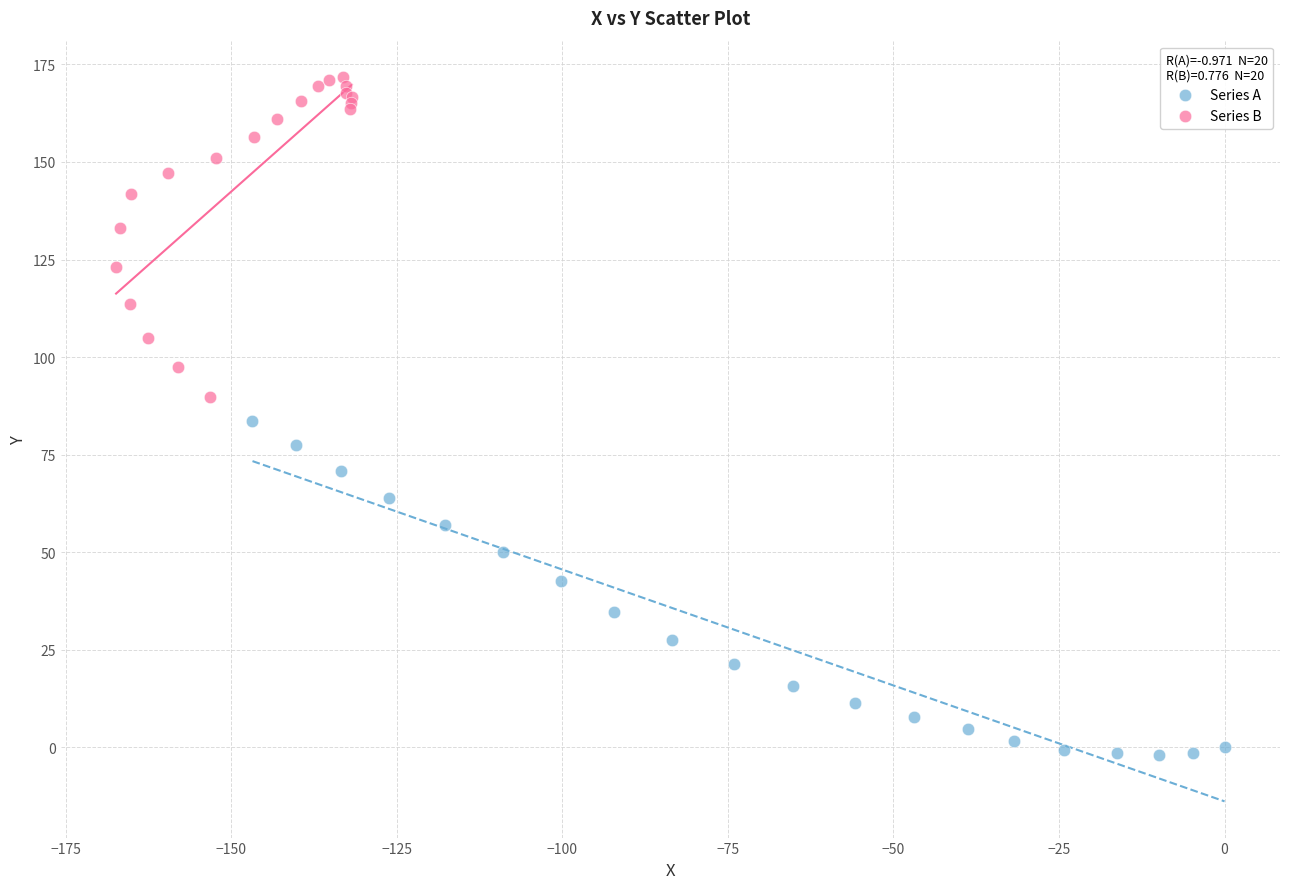

Which series has the widest spread of Y values?

Series A